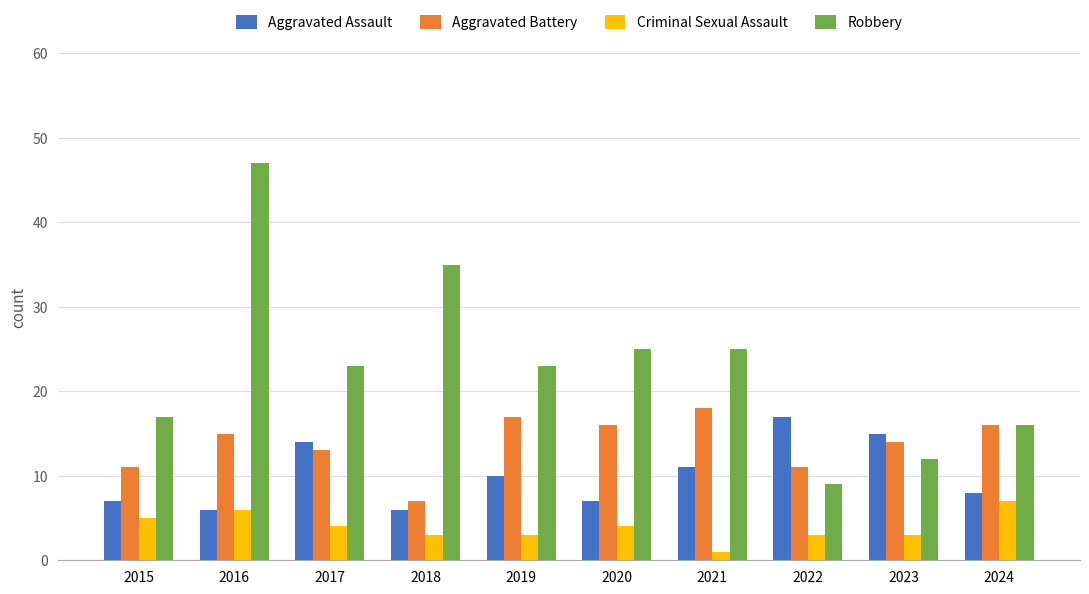

List the series in order of their peak value, lowest first.

Criminal Sexual Assault, Aggravated Assault, Aggravated Battery, Robbery